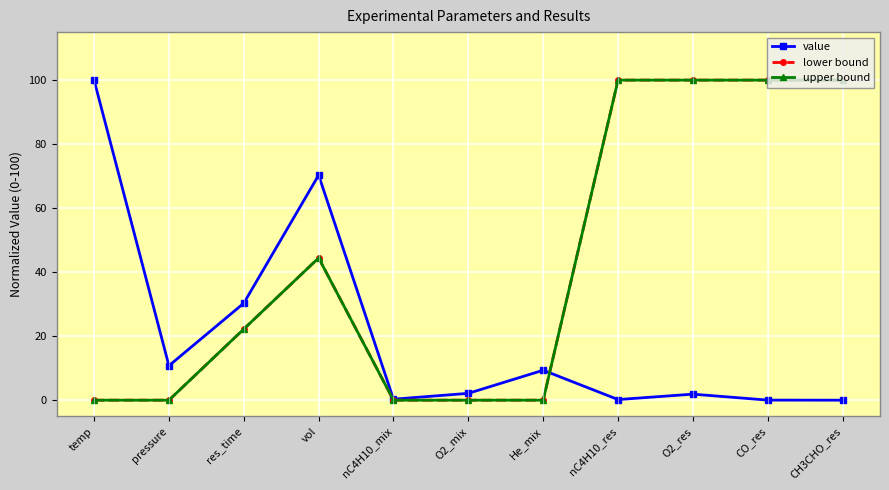

Is this an area chart (filled region under the line)?

No